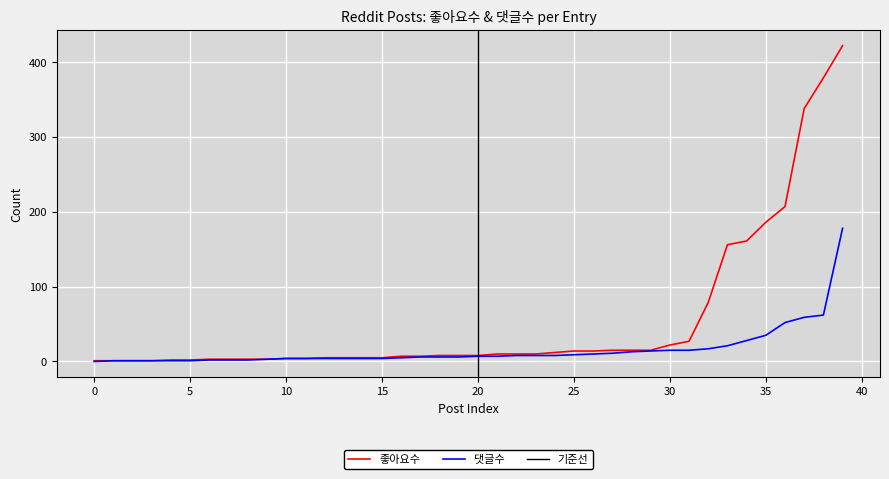

Is the value of 좋아요수 at 35 greater than the value of 댓글수 at 20?

Yes